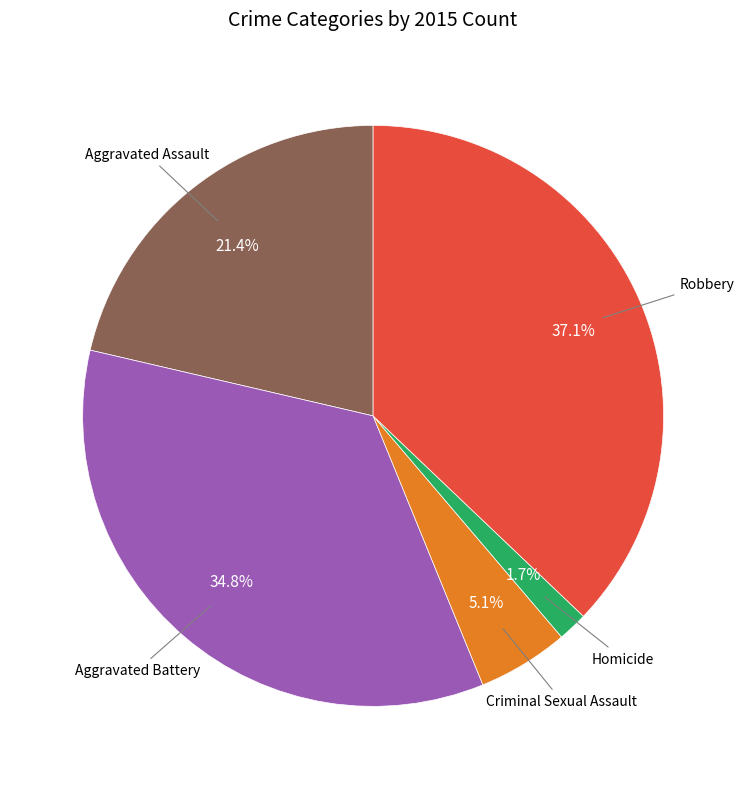

Does any single category account for the majority?

No